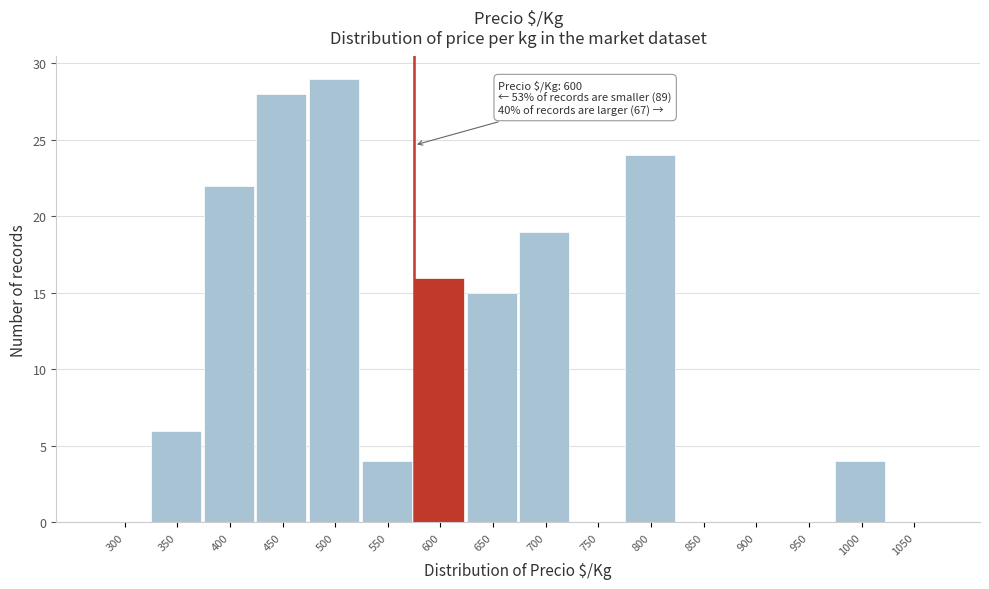

Reading right to left, what are all the values shown in this chart?

1050=0	1000=4	950=0	900=0	850=0	800=24	750=0	700=19	650=15	600=16	550=4	500=29	450=28	400=22	350=6	300=0